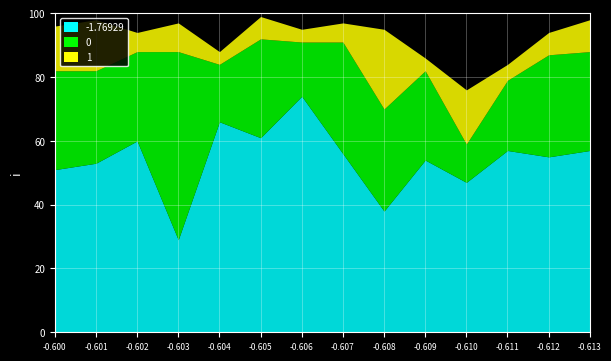

How many values in the 0 series exceed 31?

4